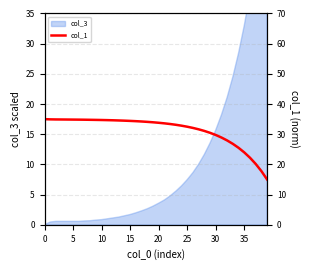

What is the difference between the values at 23 and 10?

1.8